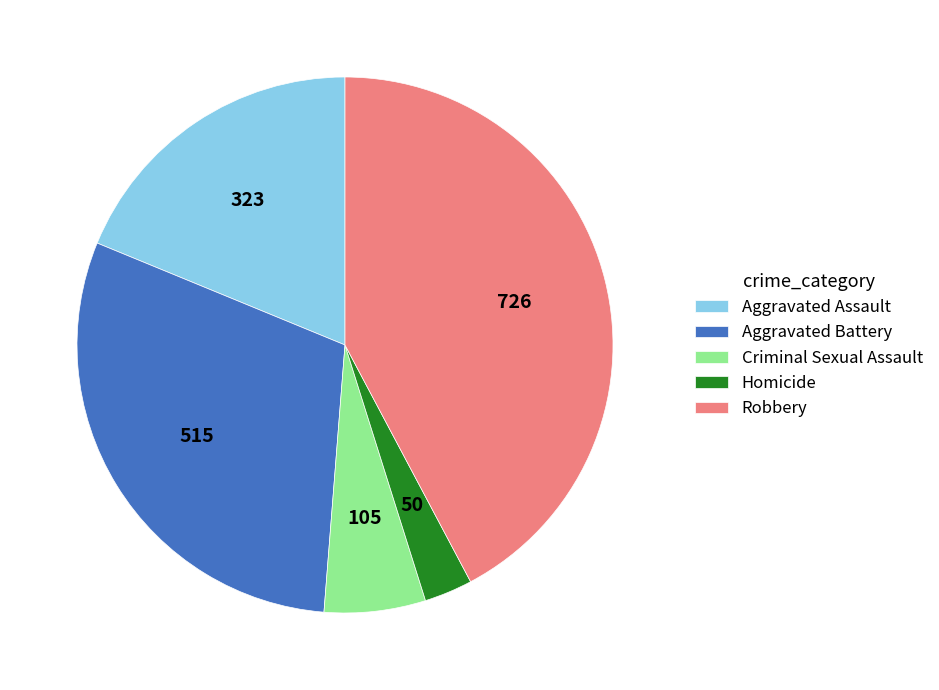

Between Homicide and Criminal Sexual Assault, which is larger?

Criminal Sexual Assault